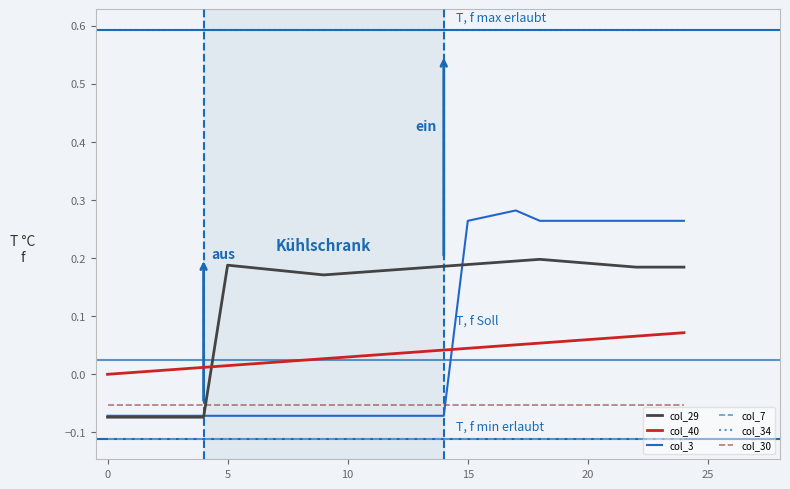

Which series has the largest total across all categories?

col_34